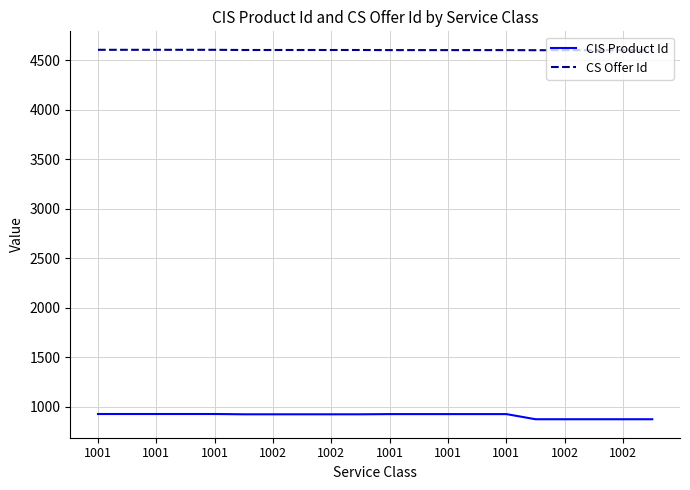

Which series has the largest total across all categories?

CS Offer Id